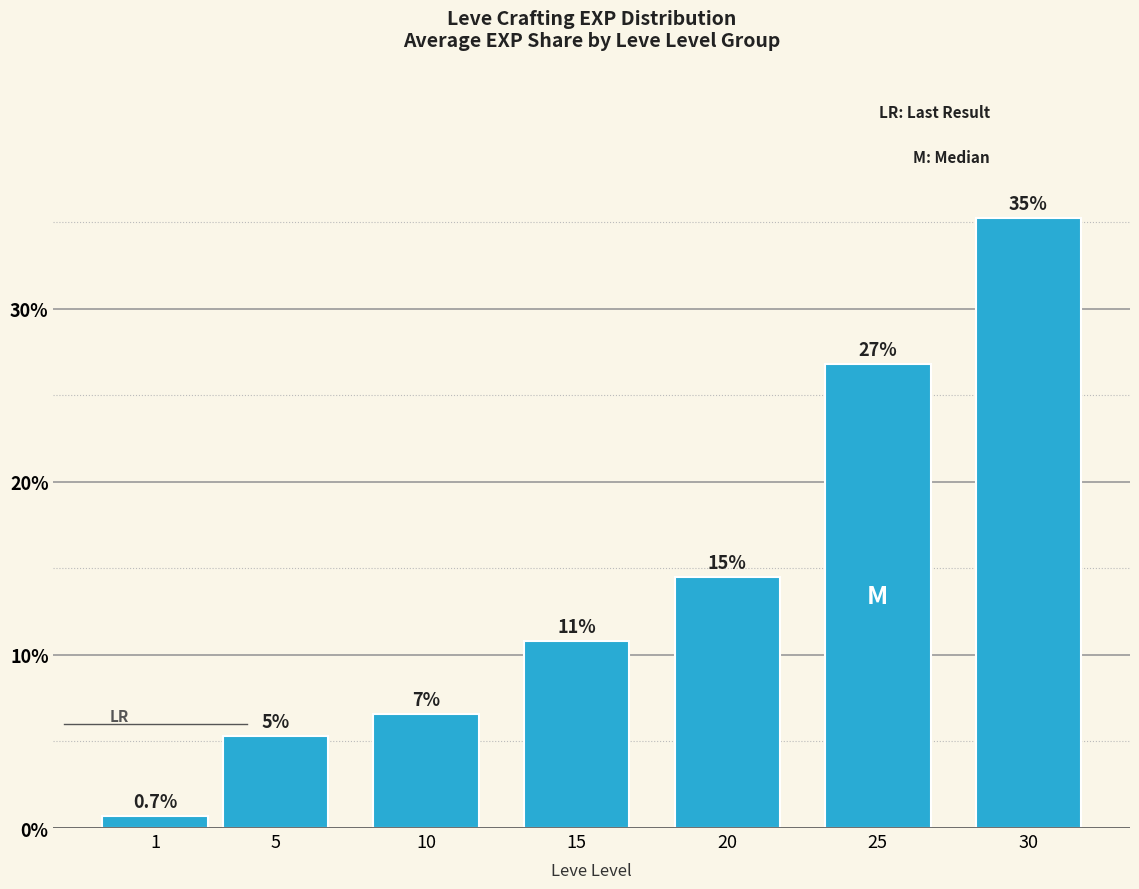

Rank the categories by value from lowest to highest.

1, 5, 10, 15, 20, 25, 30